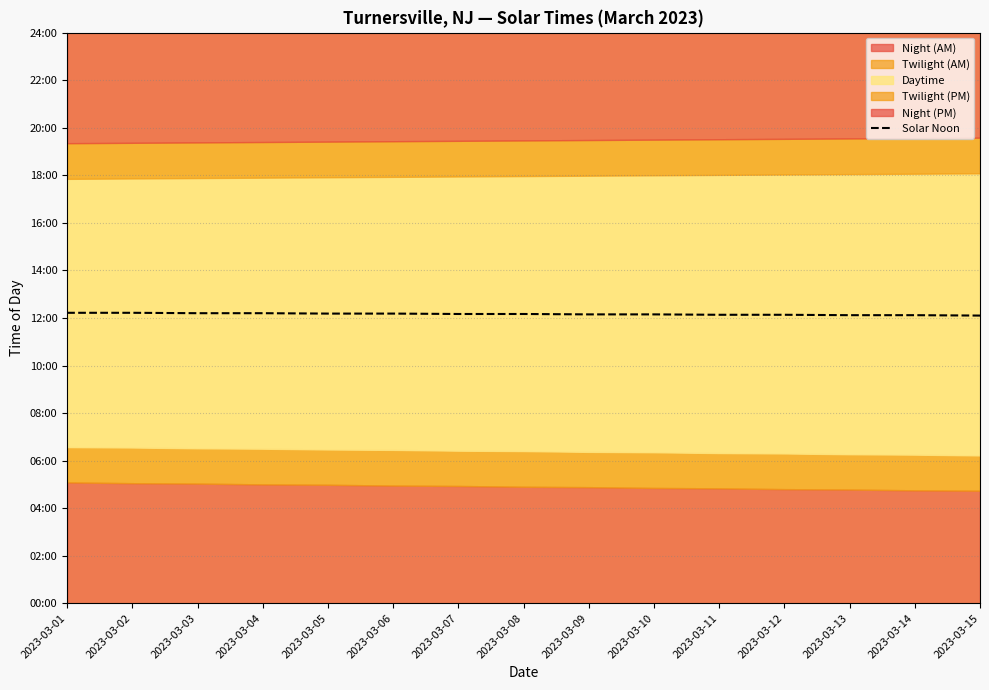

Rank the categories by value from highest to lowest.

2023-03-01, 2023-03-02, 2023-03-03, 2023-03-04, 2023-03-05, 2023-03-06, 2023-03-07, 2023-03-08, 2023-03-09, 2023-03-10, 2023-03-11, 2023-03-12, 2023-03-13, 2023-03-14, 2023-03-15